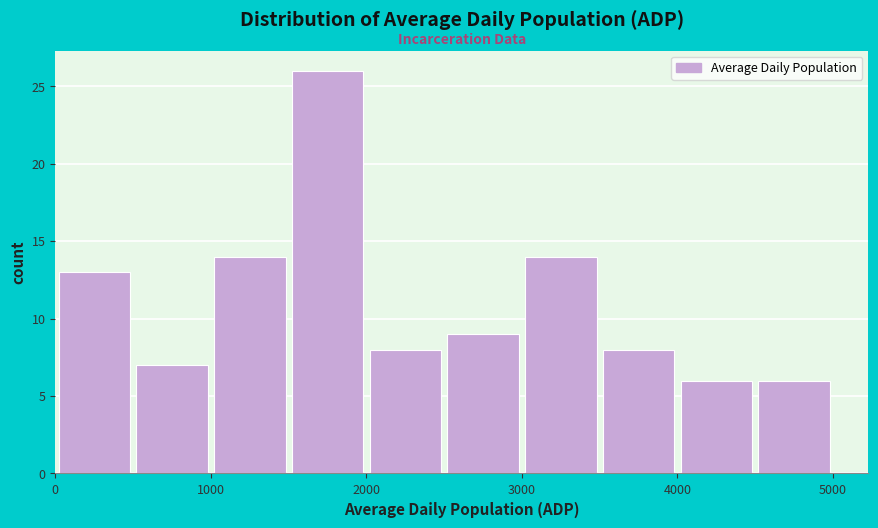

Over which range of the x-axis is the bar tallest?

1500 to 2000